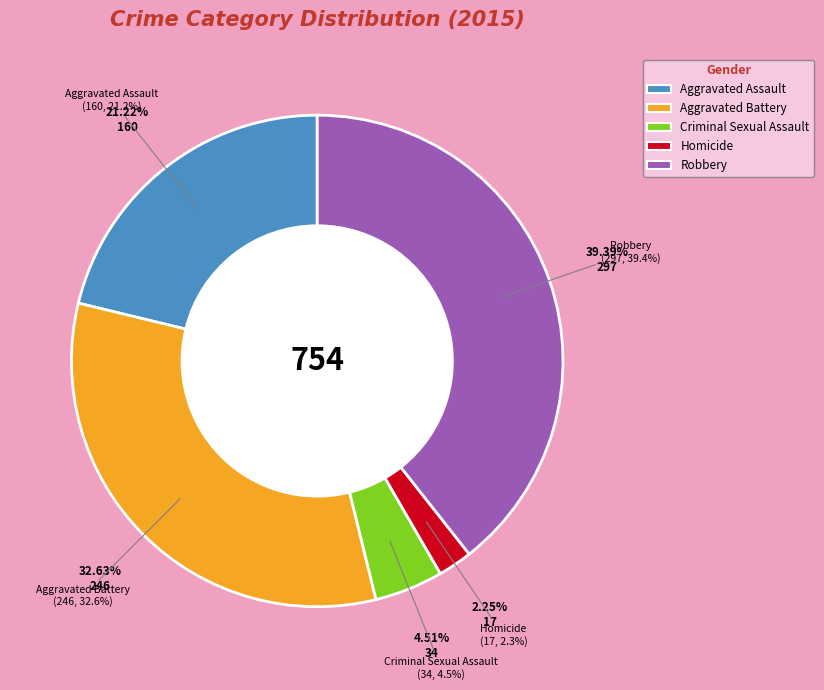

What is the total percentage of Homicide and Aggravated Battery?

34.9%